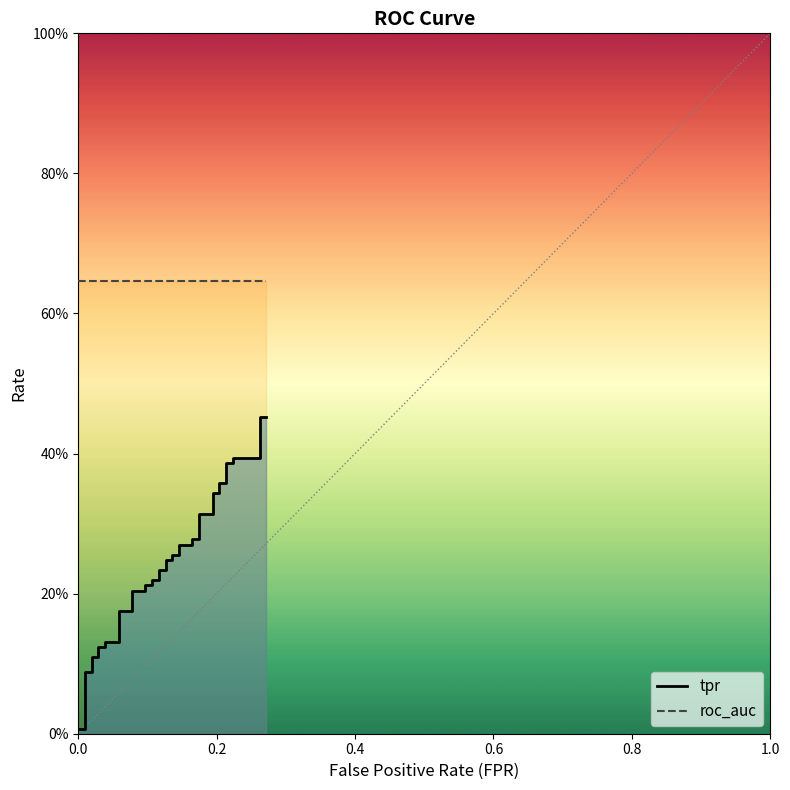

True or false: roc_auc and tpr intersect in this chart.

False